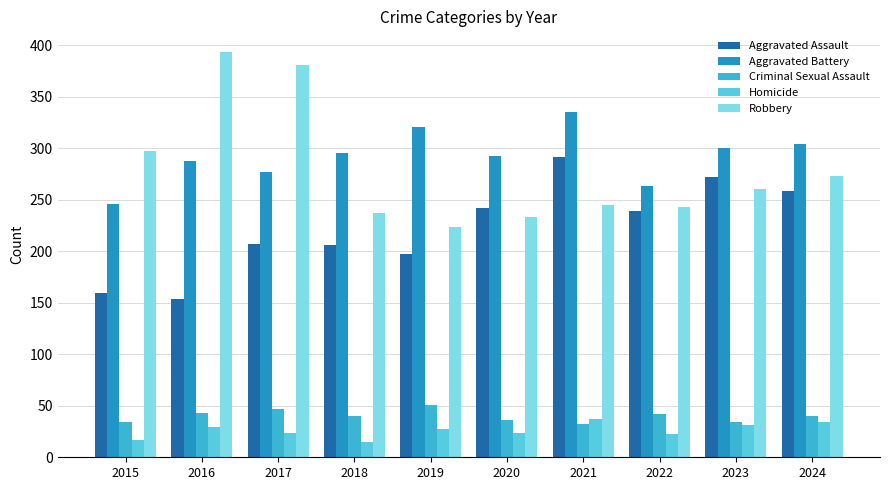

How many values in the Aggravated Assault series are below 239?

5